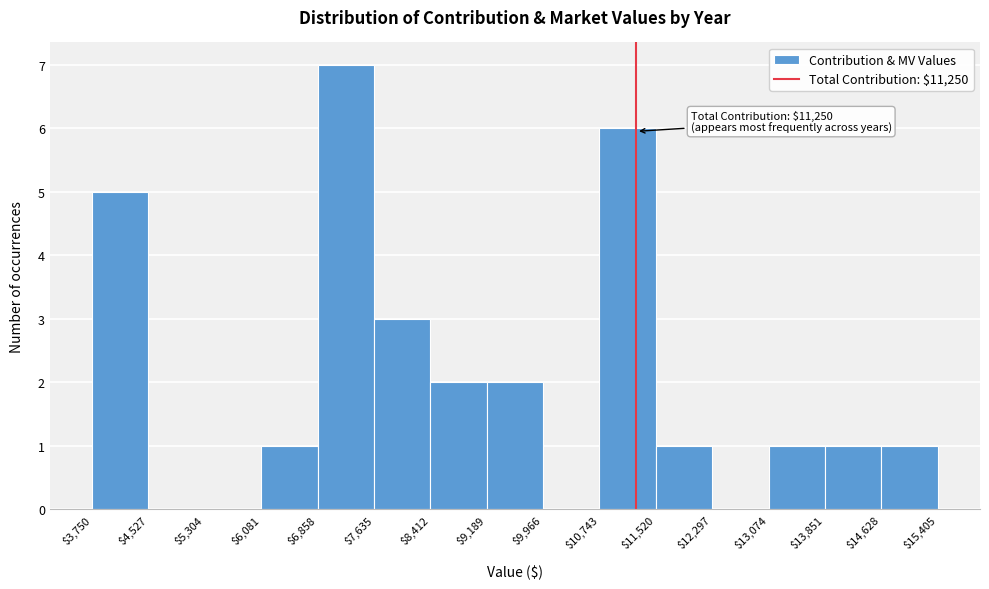

Over which range of the x-axis is the bar tallest?

$6,858 to $7,635